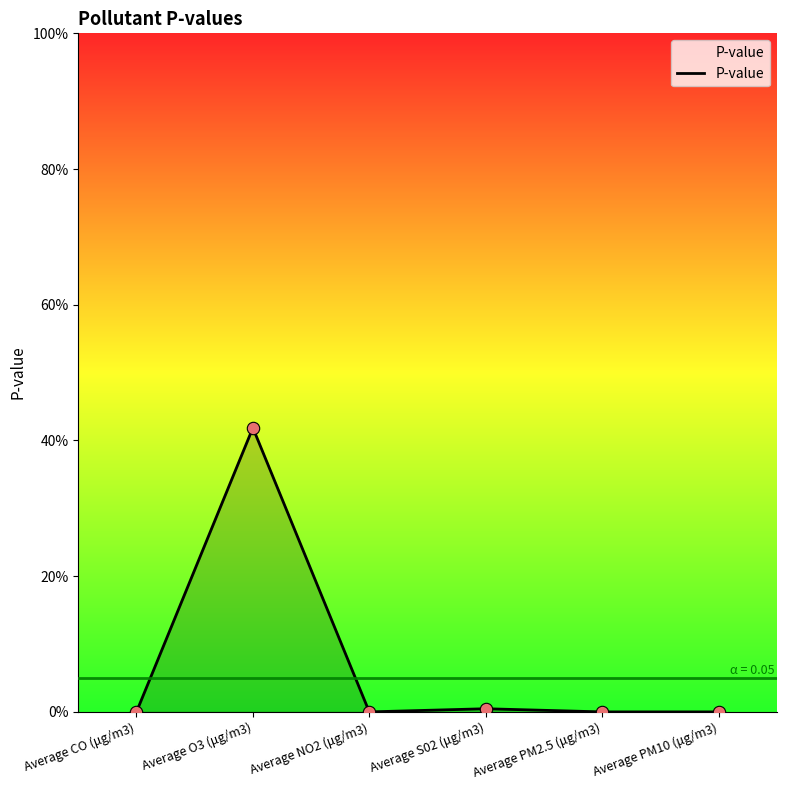

Between Average PM2.5 (μg/m3) and Average PM10 (μg/m3), which is larger?

Average PM2.5 (μg/m3)